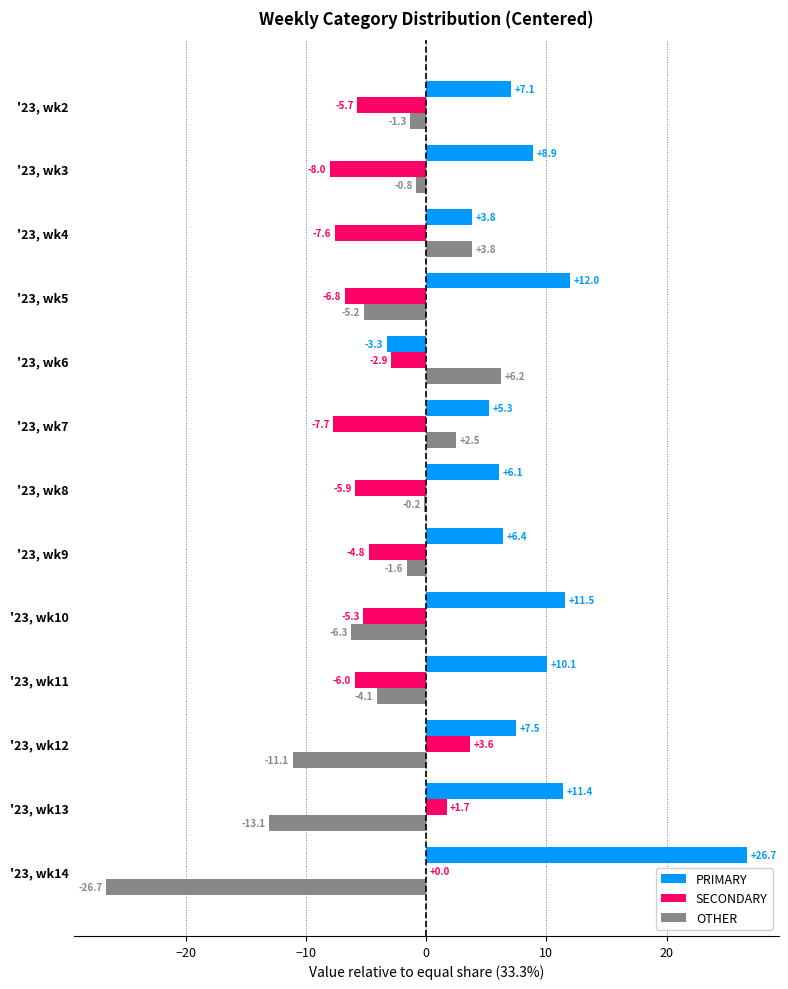

What is the average value of the OTHER series?

-4.5